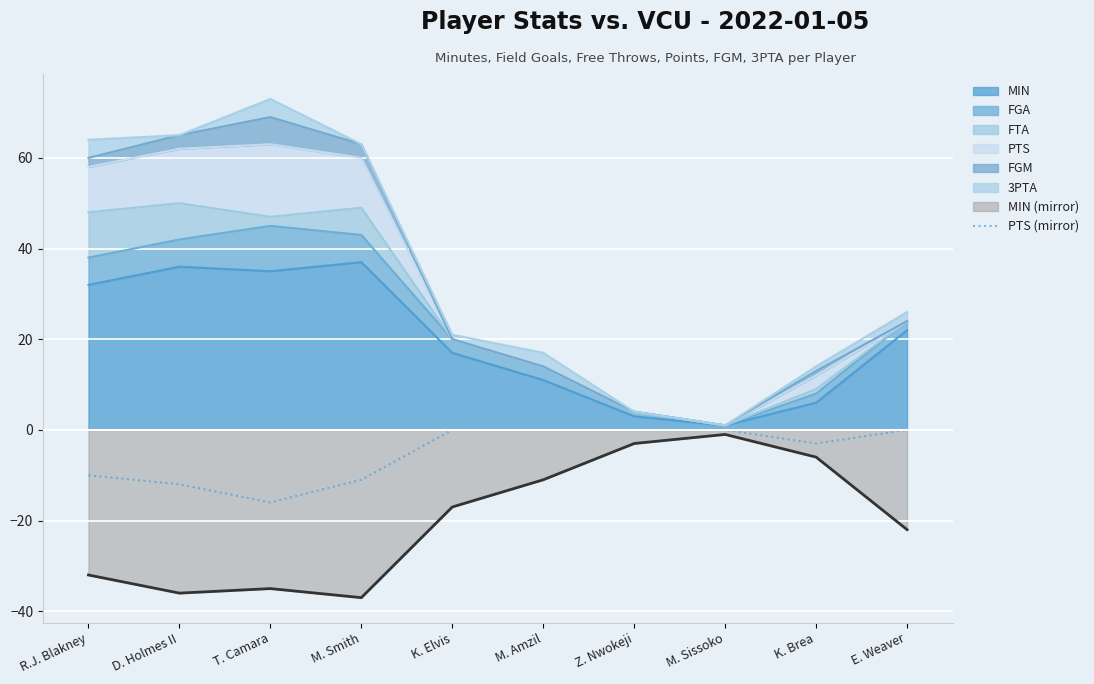

What is the difference between the values at K. Brea and E. Weaver?

3